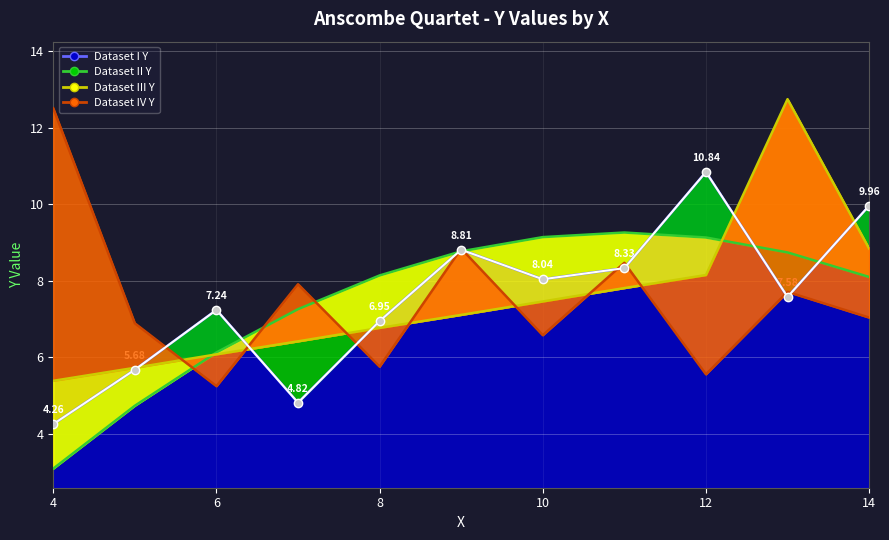

Reading right to left, what are all the values shown in this chart?

Dataset I Y: 10.0	7.6	10.8	8.3	8.0	8.8	7.0	4.8	7.2	5.7	4.3
Dataset II Y: 8.1	8.7	9.1	9.3	9.1	8.8	8.1	7.3	6.1	4.7	3.1
Dataset III Y: 8.8	12.7	8.2	7.8	7.5	7.1	6.8	6.4	6.1	5.7	5.4
Dataset IV Y: 7.0	7.7	5.6	8.5	6.6	8.8	5.8	7.9	5.2	6.9	12.5